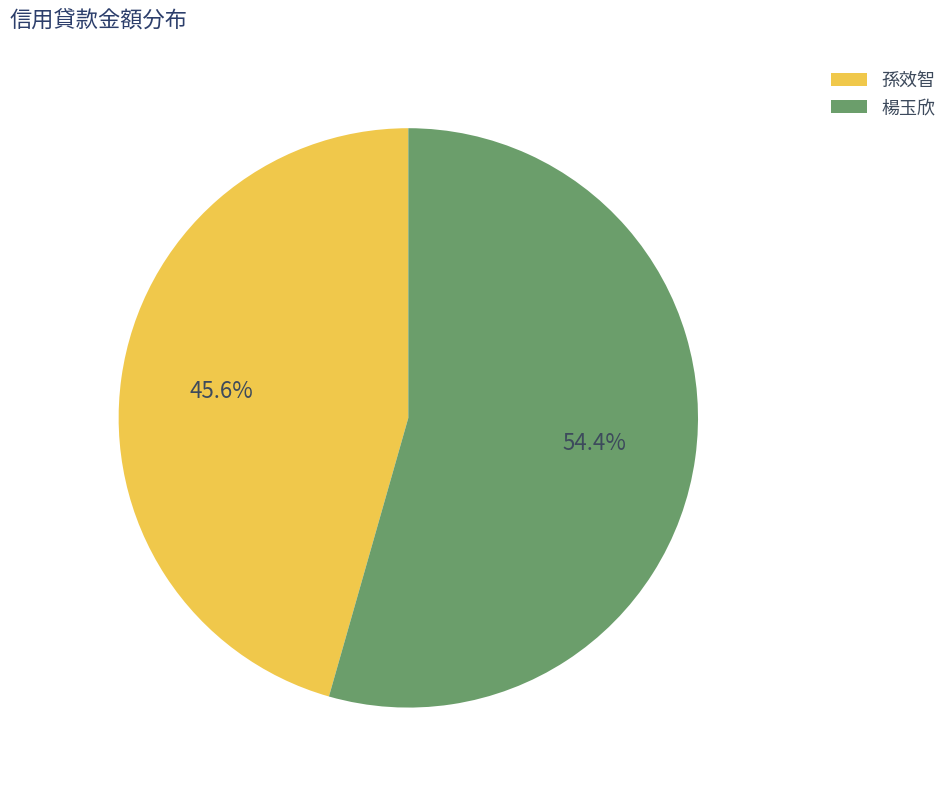

What percentage is the 孫效智 slice, to the nearest percent?

46%